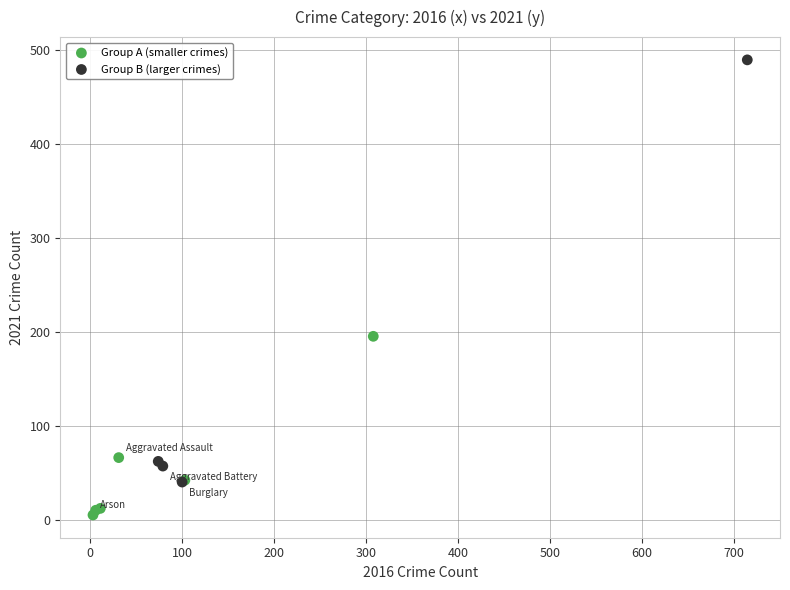

Which series has the largest Y range (max minus min)?

Group B (larger crimes)